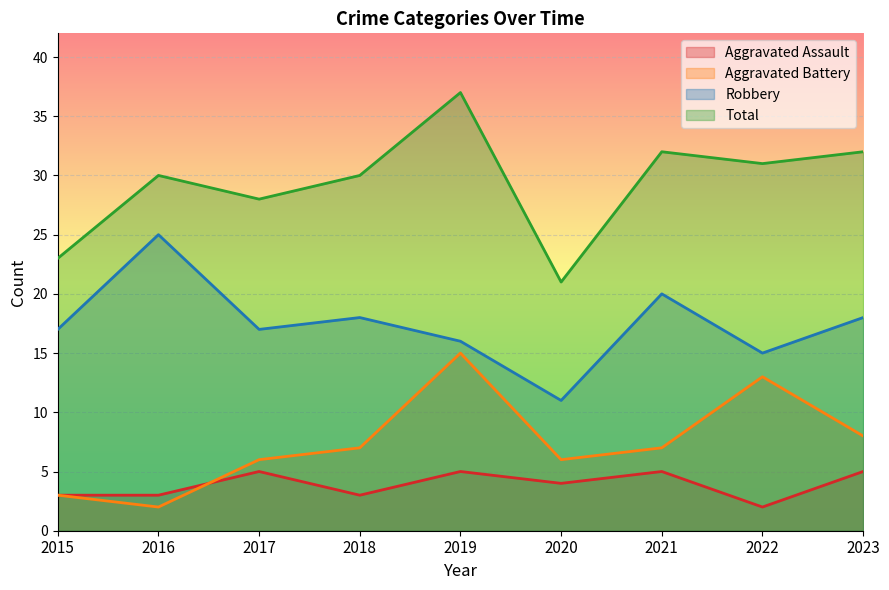

Reading left to right, transcribe all the data shown in this chart.

Aggravated Assault: 2015=3	2016=3	2017=5	2018=3	2019=5	2020=4	2021=5	2022=2	2023=5
Aggravated Battery: 2015=3	2016=2	2017=6	2018=7	2019=15	2020=6	2021=7	2022=13	2023=8
Robbery: 2015=17	2016=25	2017=17	2018=18	2019=16	2020=11	2021=20	2022=15	2023=18
Total: 2015=23	2016=30	2017=28	2018=30	2019=37	2020=21	2021=32	2022=31	2023=32